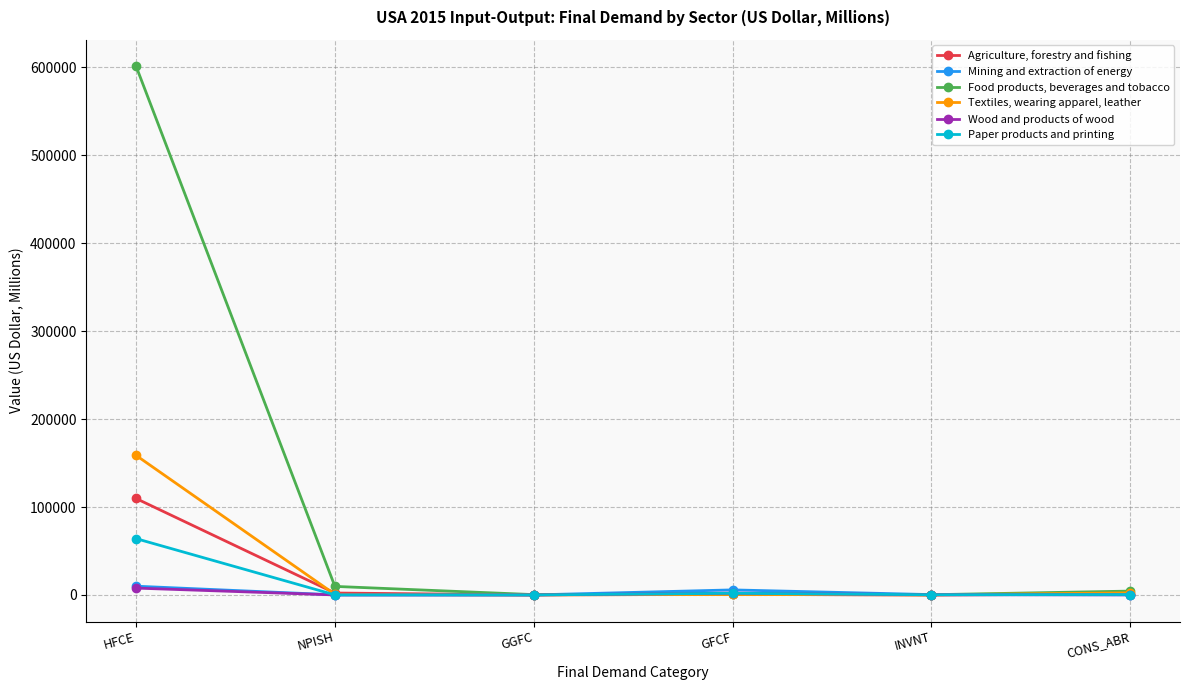

What are all the series names shown in the legend?

Agriculture, forestry and fishing, Mining and extraction of energy, Food products, beverages and tobacco, Textiles, wearing apparel, leather, Wood and products of wood, Paper products and printing